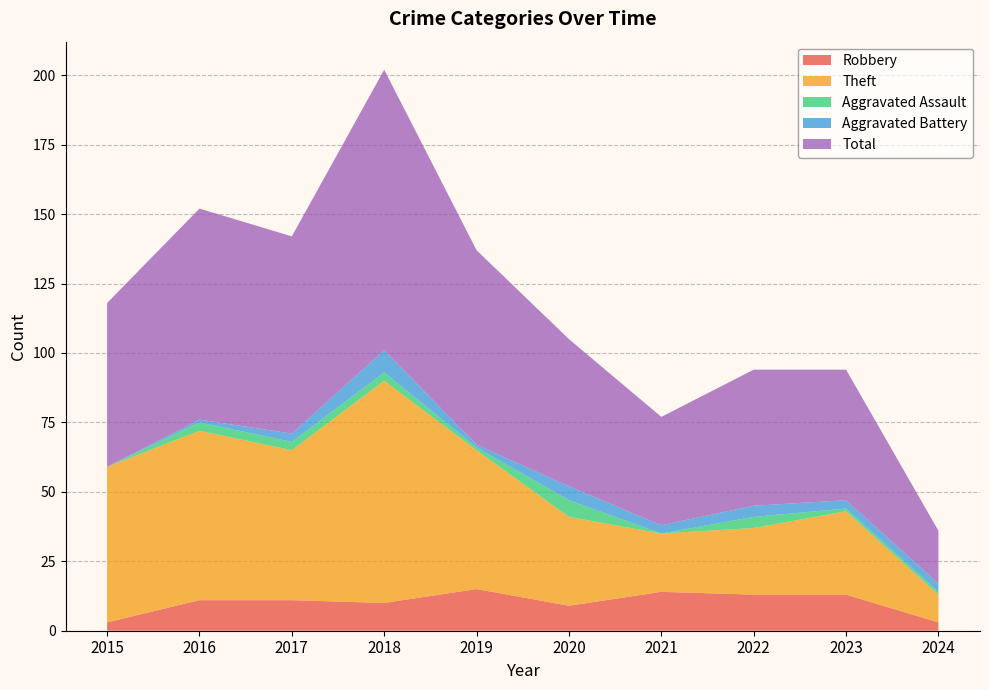

Reading right to left, what are all the values shown in this chart?

Robbery: 2024=3	2023=13	2022=13	2021=14	2020=9	2019=15	2018=10	2017=11	2016=11	2015=3
Theft: 2024=10	2023=30	2022=24	2021=21	2020=32	2019=50	2018=80	2017=54	2016=61	2015=56
Aggravated Assault: 2024=1	2023=1	2022=4	2021=0	2020=6	2019=1	2018=3	2017=3	2016=3	2015=0
Aggravated Battery: 2024=3	2023=3	2022=4	2021=3	2020=5	2019=1	2018=8	2017=3	2016=1	2015=0
Total: 2024=19	2023=47	2022=49	2021=39	2020=53	2019=70	2018=101	2017=71	2016=76	2015=59